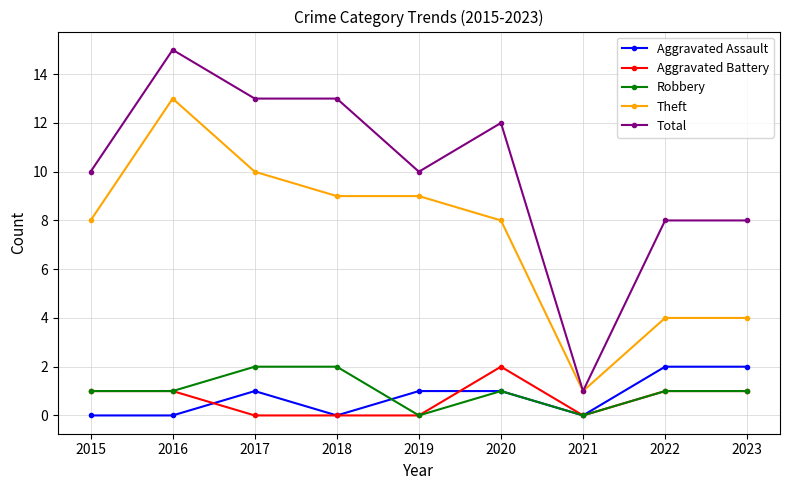

True or false: Aggravated Battery and Theft intersect in this chart.

False